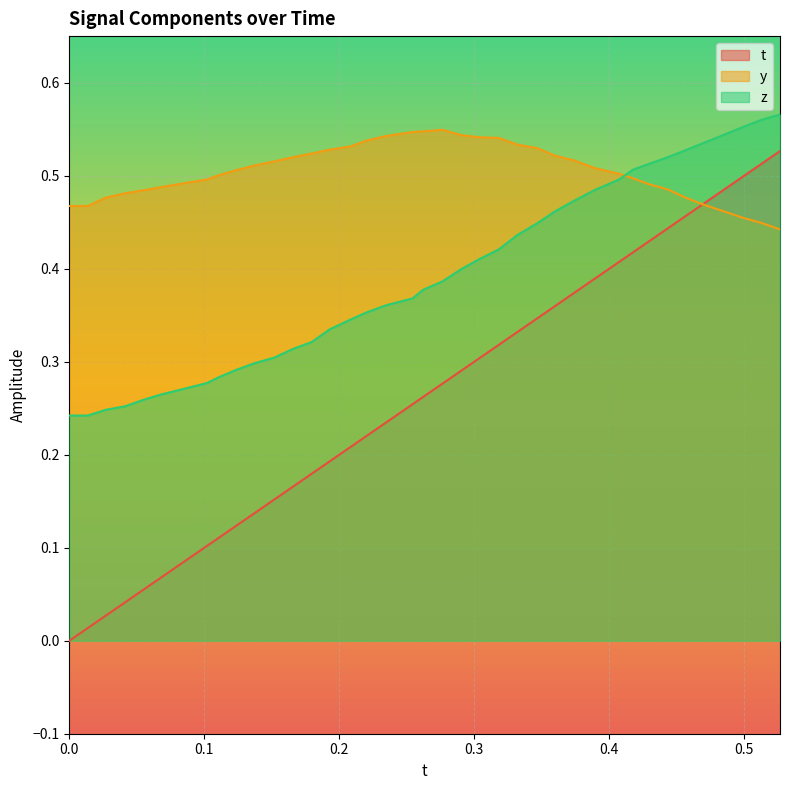

Which series has the largest range (max minus min)?

t